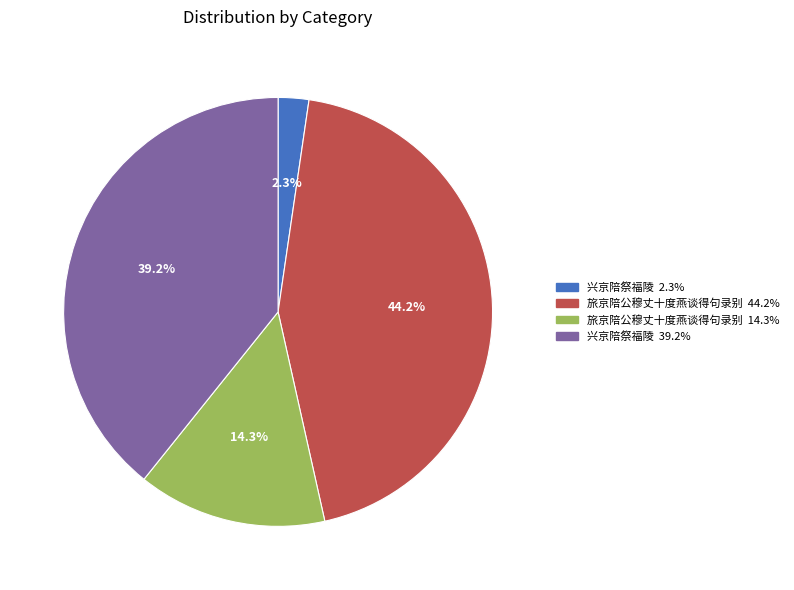

Does any single category account for the majority?

No